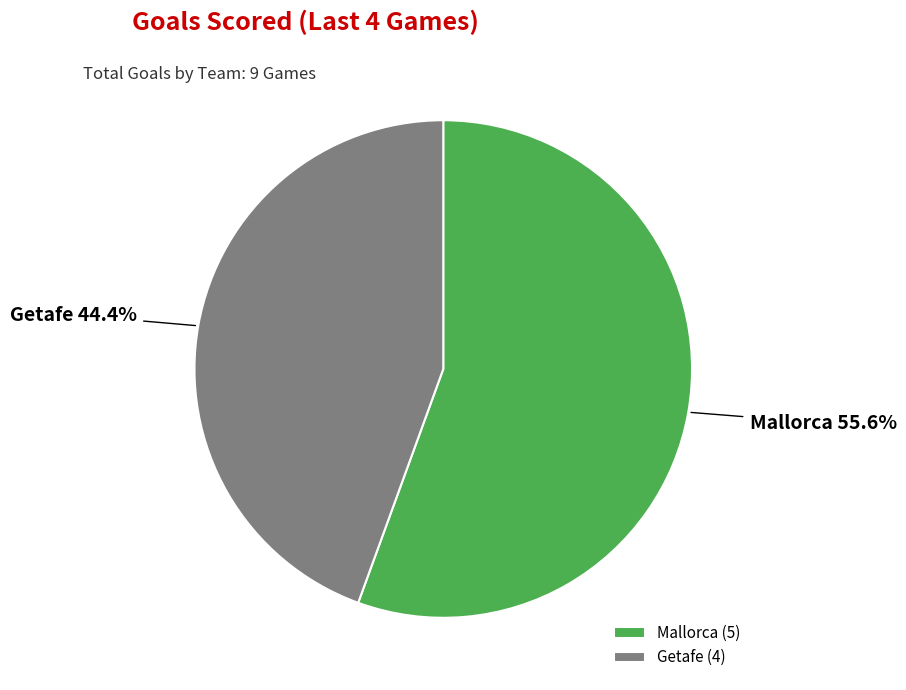

Which has a higher value, Mallorca or Getafe?

Mallorca